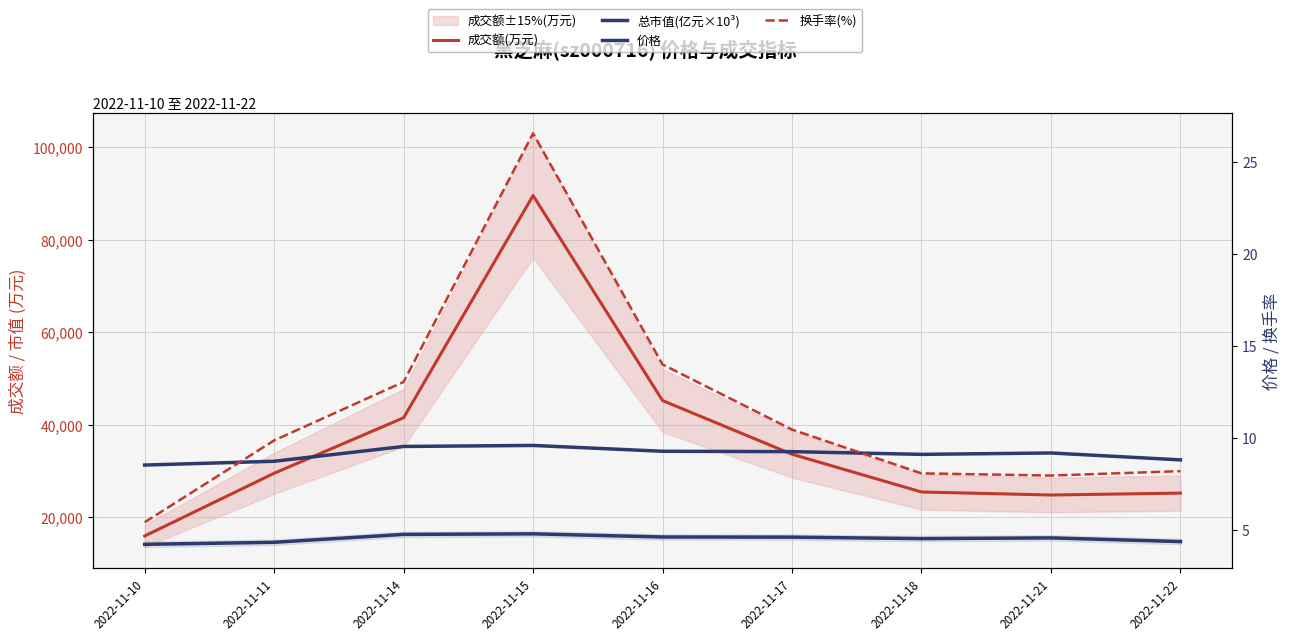

Is the value of 价格 at 2022-11-21 greater than the value of 成交额(万元) at 2022-11-22?

No